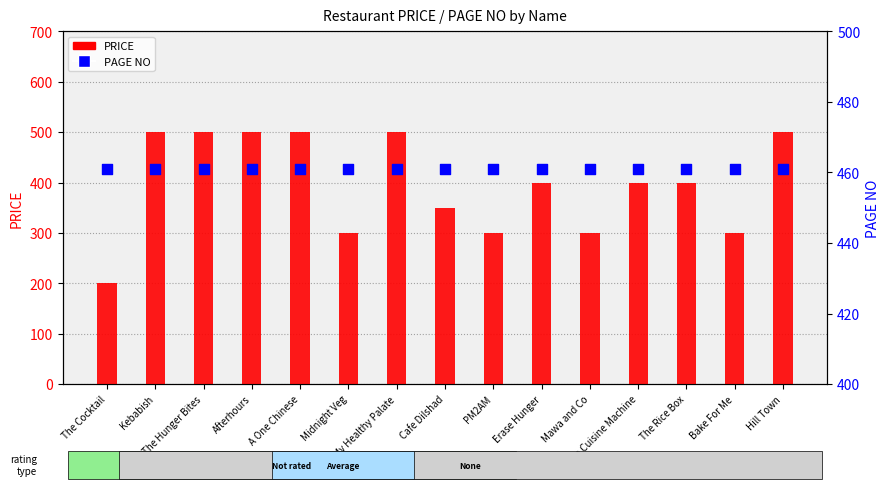

What are all the series names shown in the legend?

PRICE, PAGE NO